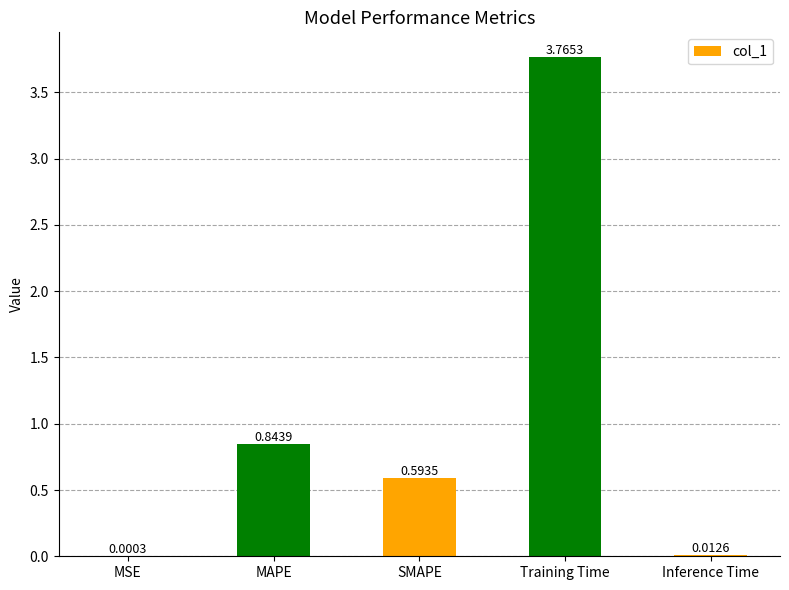

Which category has the highest value across all series?

Training Time